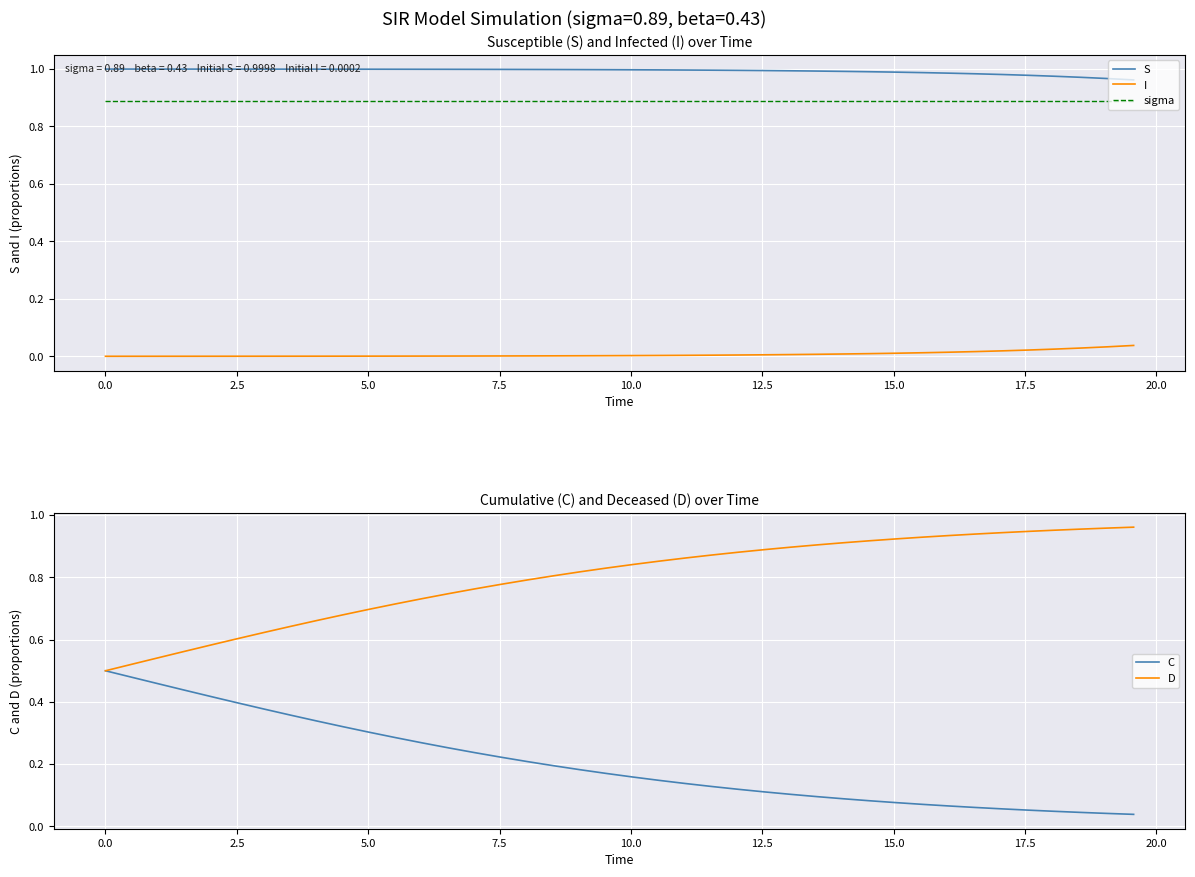

True or false: sigma and I intersect in this chart.

False